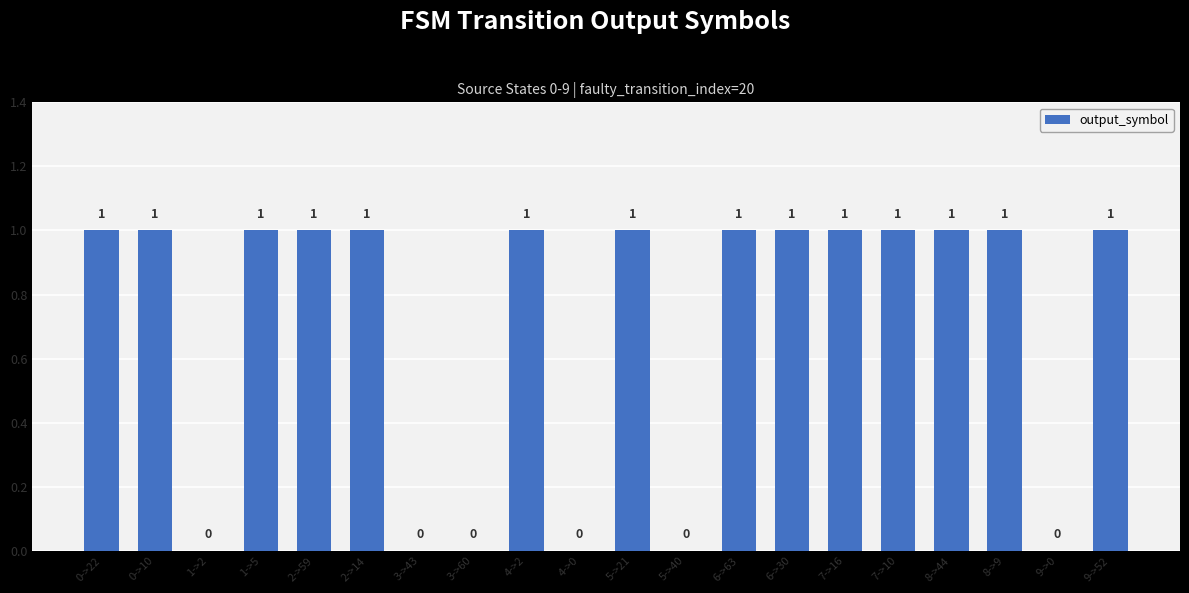

Reading left to right, list all the values displayed in this chart.

1	1	0	1	1	1	0	0	1	0	1	0	1	1	1	1	1	1	0	1